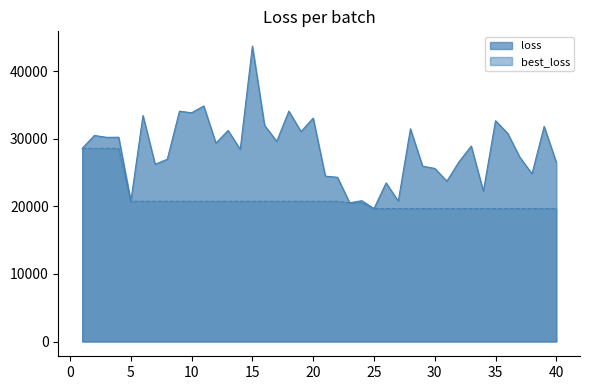

How many values in the loss series exceed 28923?

20